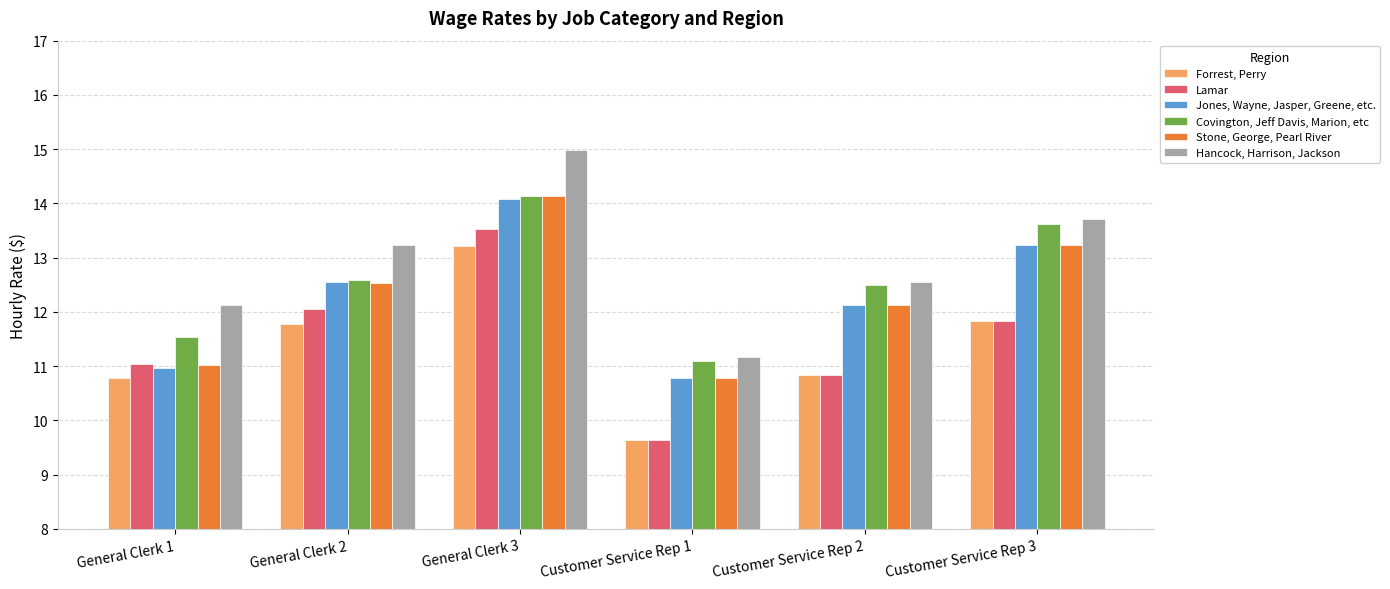

What is the total value across all series at Customer Service Rep 3?

77.5